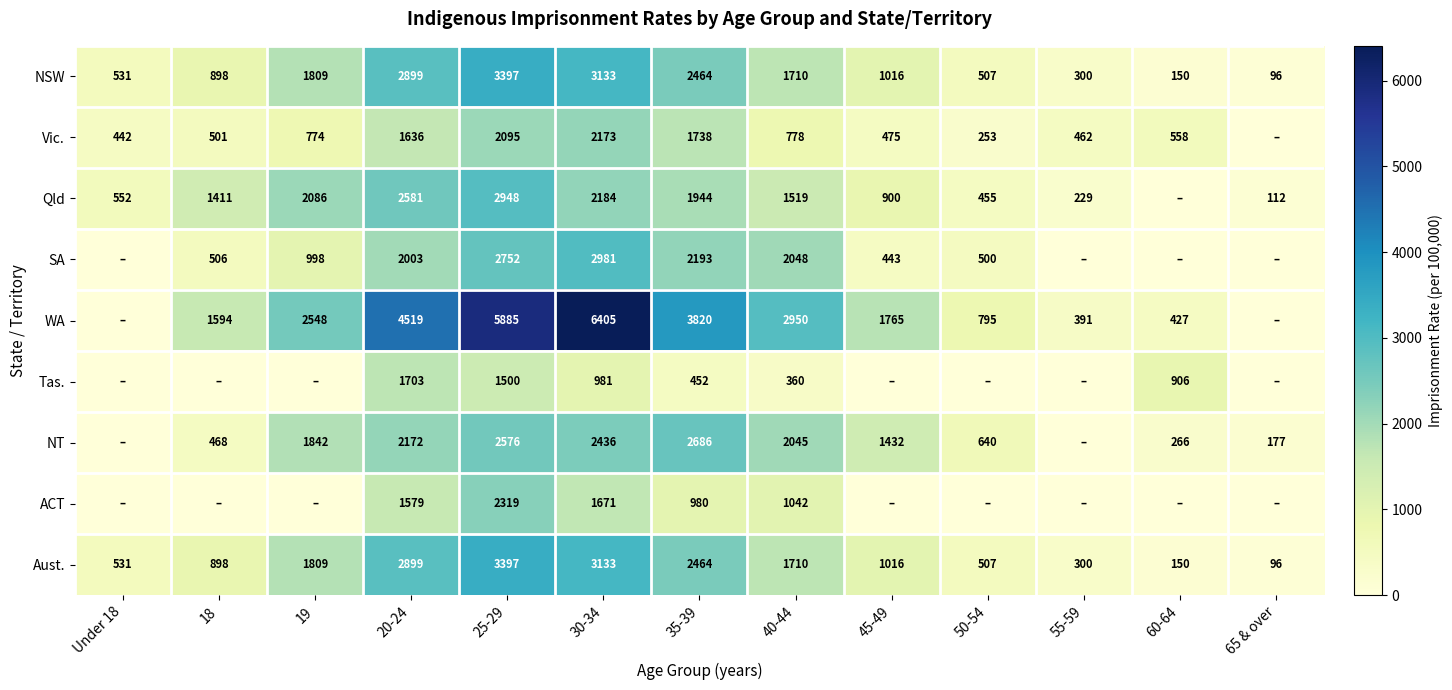

What is the sum of the Vic. values at 18 and 30-34?

2674